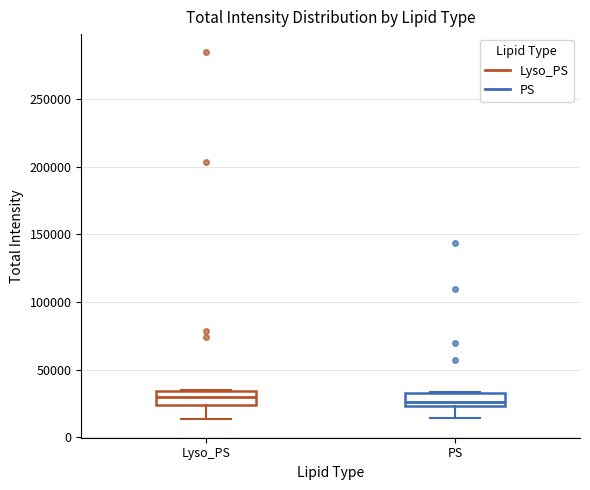

Where is the upper edge of the box for PS on the y-axis? The values are not printed on the chart, so give them approximately, as read against the axis.

35000